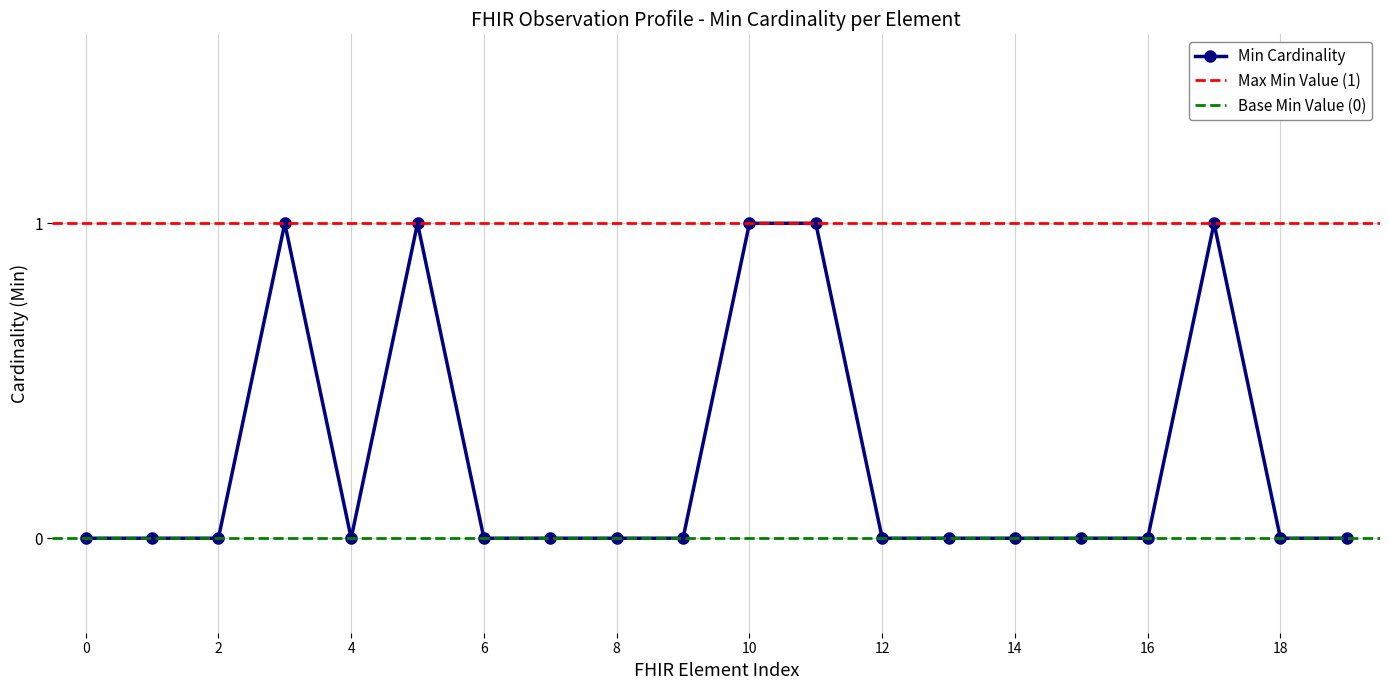

The value at 2 is 0. True or false?

False